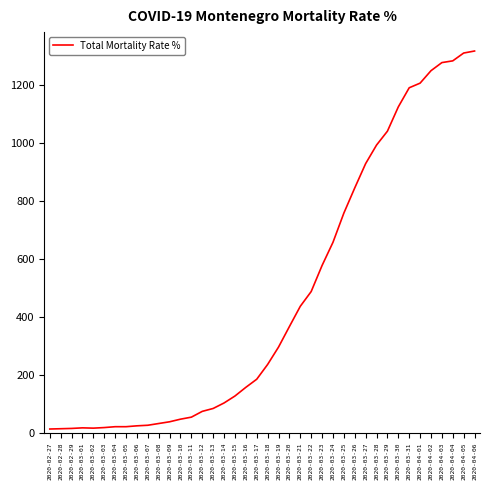

What is the maximum value shown in the chart?

1319